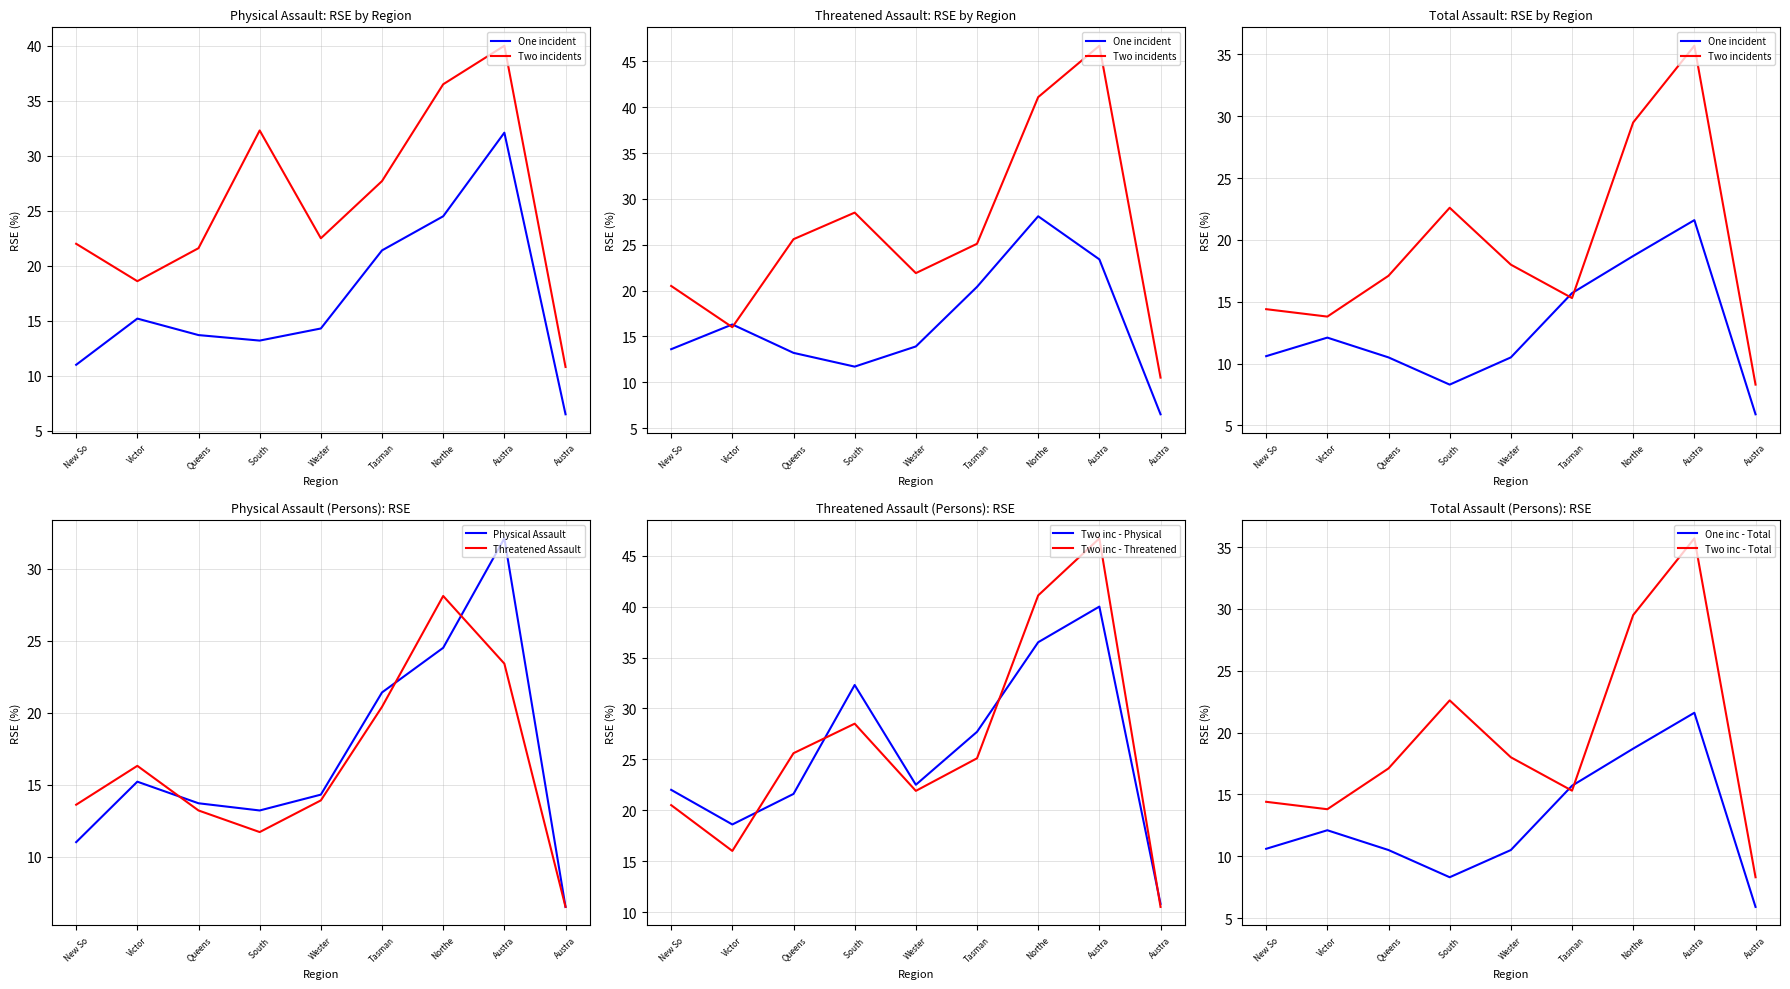

Where is the first local minimum for Physical Assault - Two incidents?

Victor